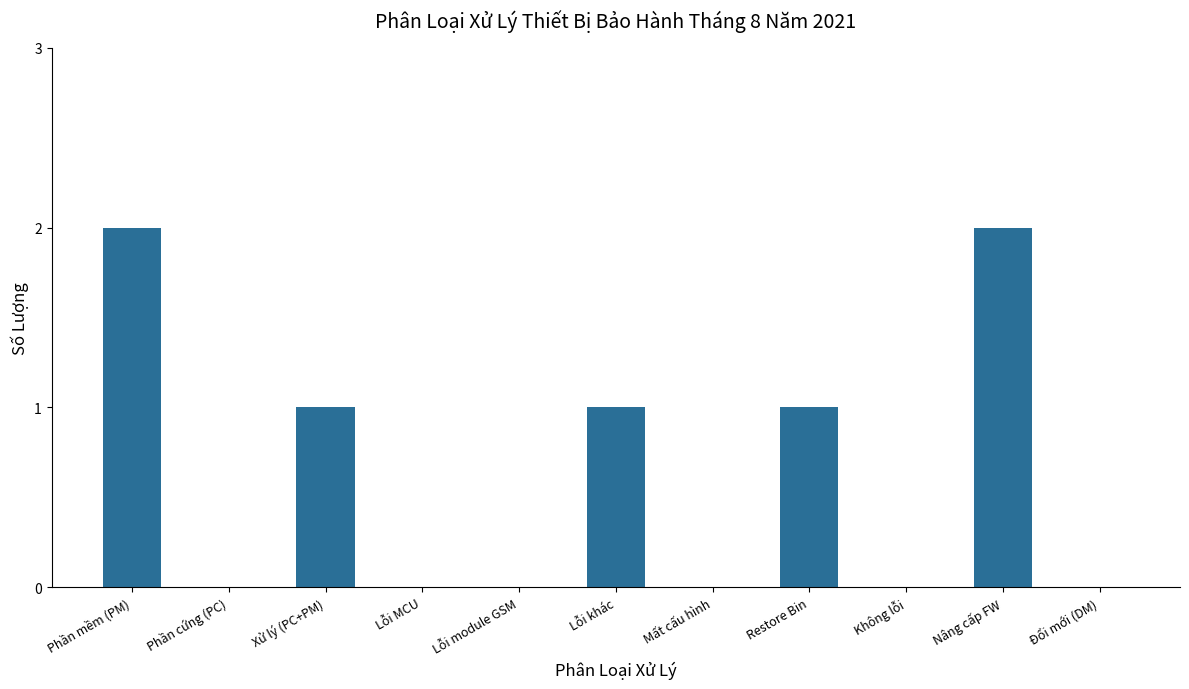

Which has a higher value, Mất cấu hình or Xử lý (PC+PM)?

Xử lý (PC+PM)